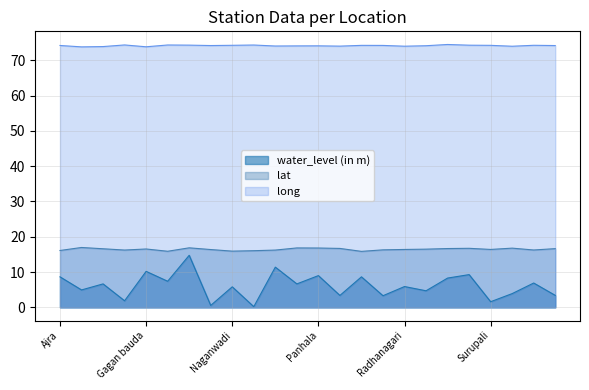

What is the sum of all long values?

1779.7